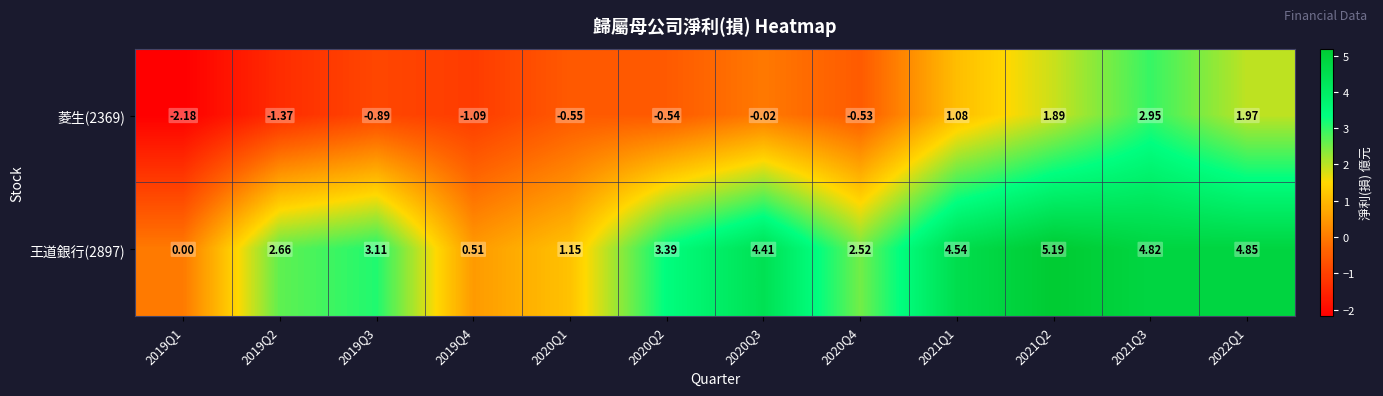

Which category has the highest value across all series?

2021Q2